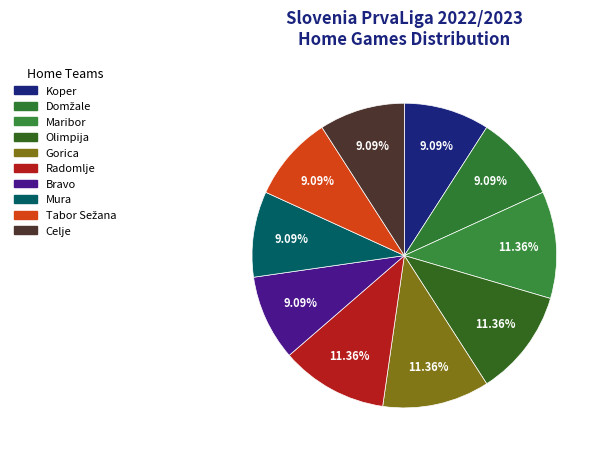

How many segments does this pie chart have?

10